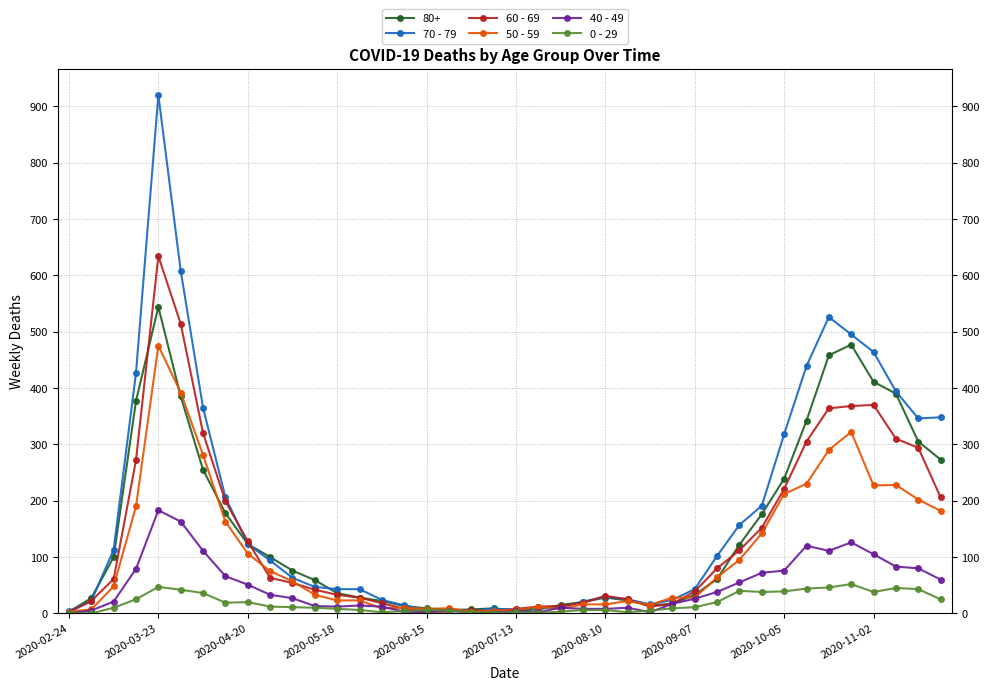

Does the chart display data point markers on the line(s)?

Yes